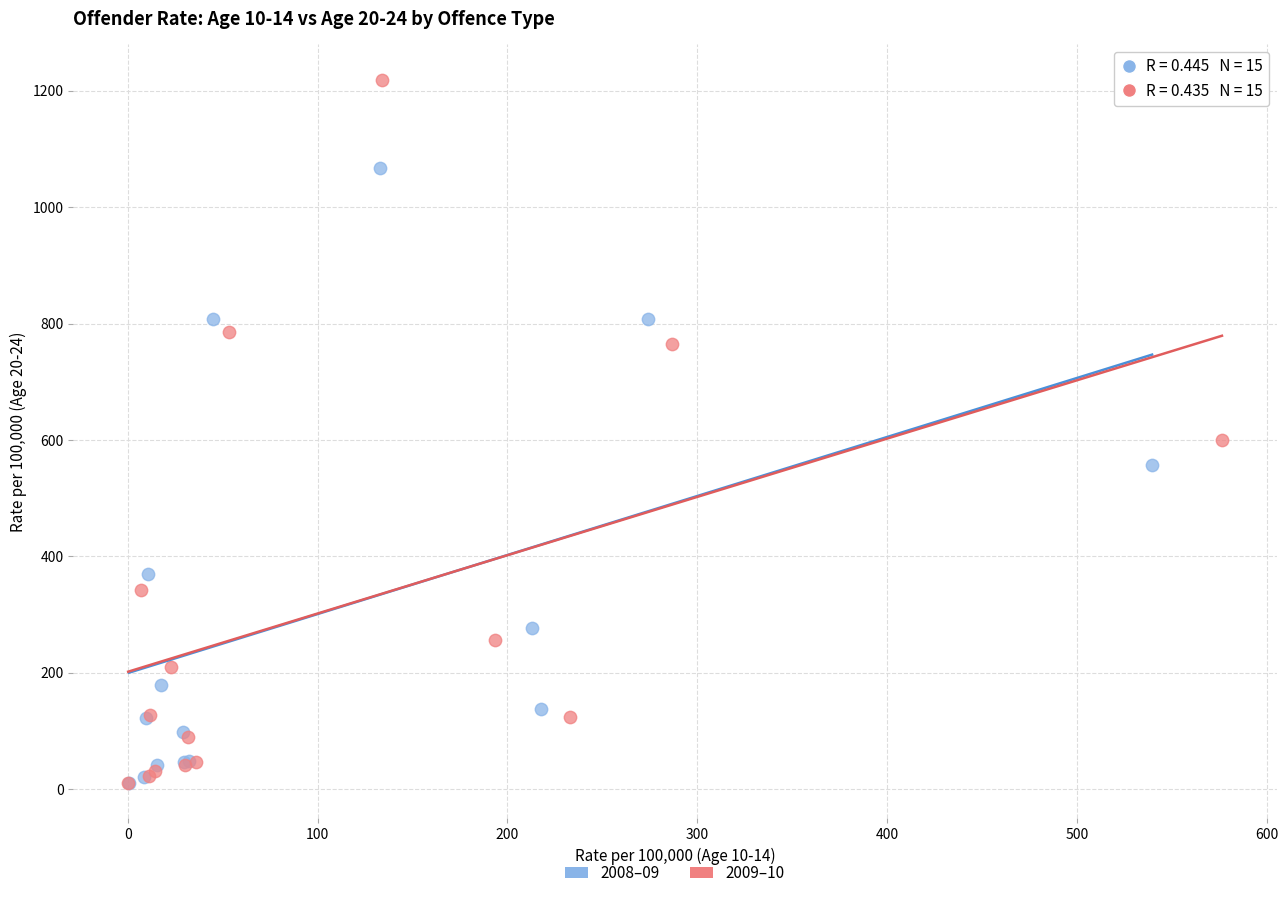

What are all the series names shown in the legend?

2008–09, 2009–10